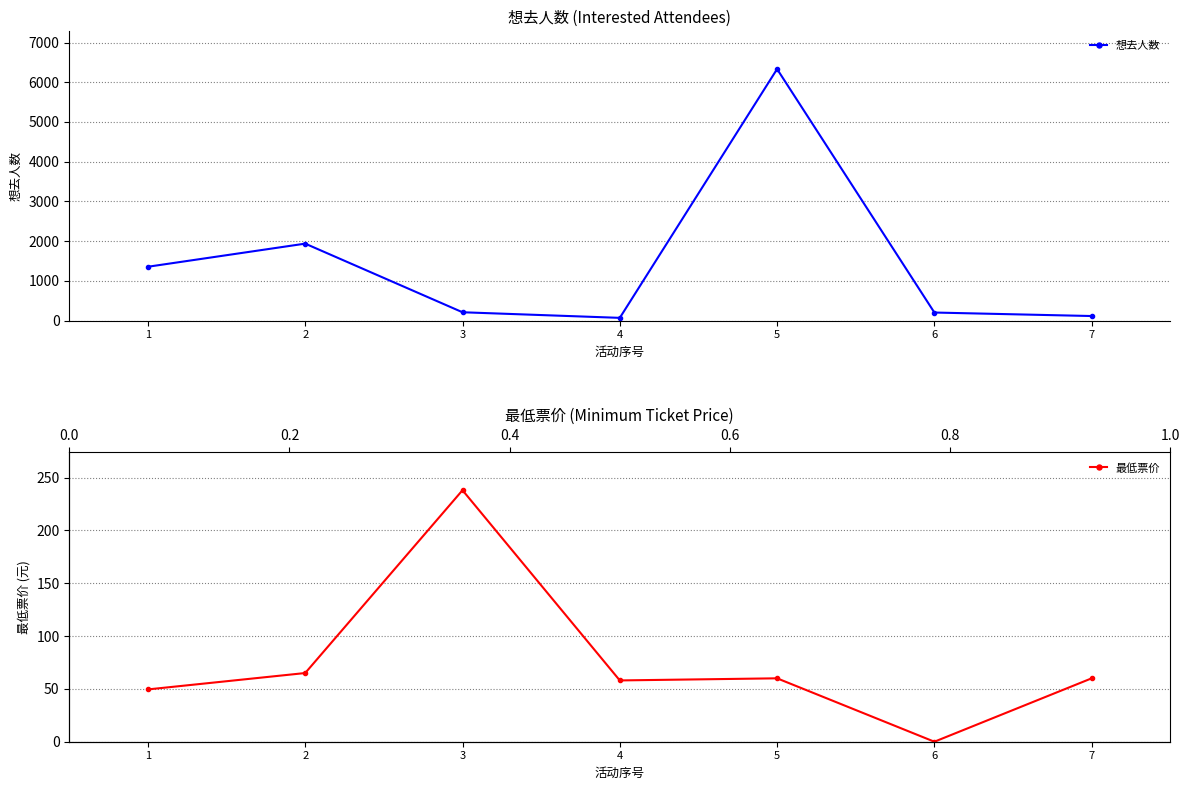

True or false: 想去人数 and 最低票价 cross at least once.

True